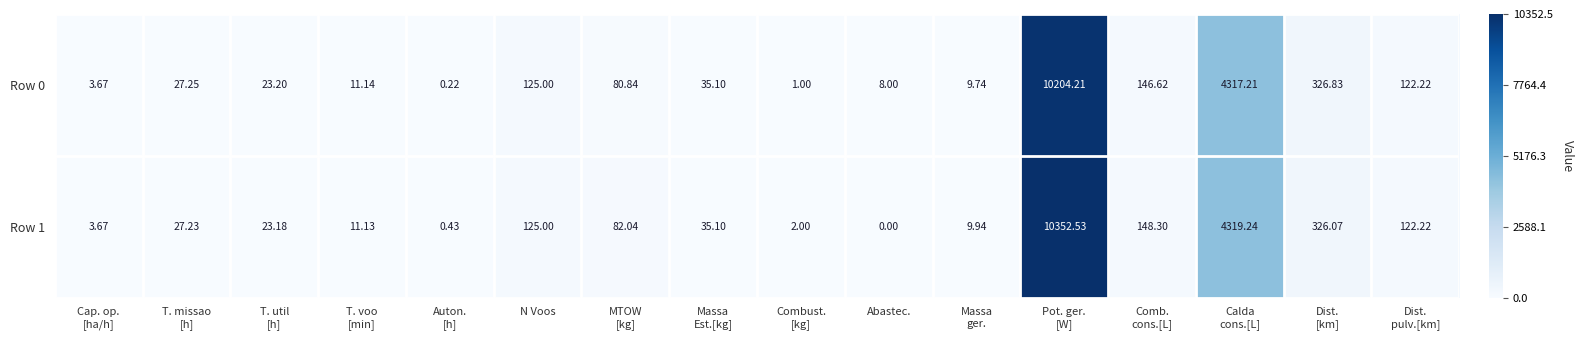

At which label does Row 0 first exceed 35?

N Voos